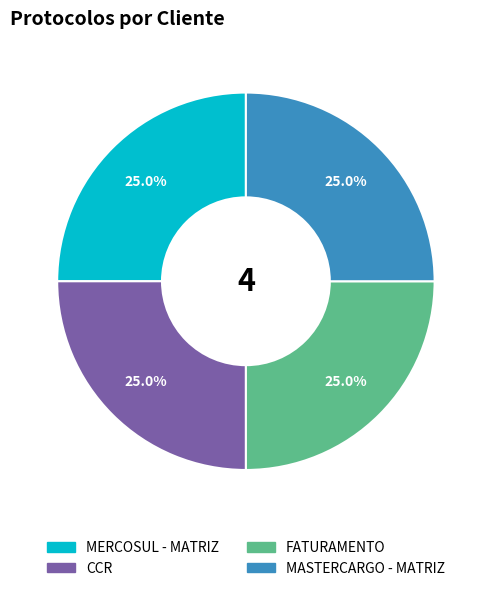

How many slices are in this pie chart?

4